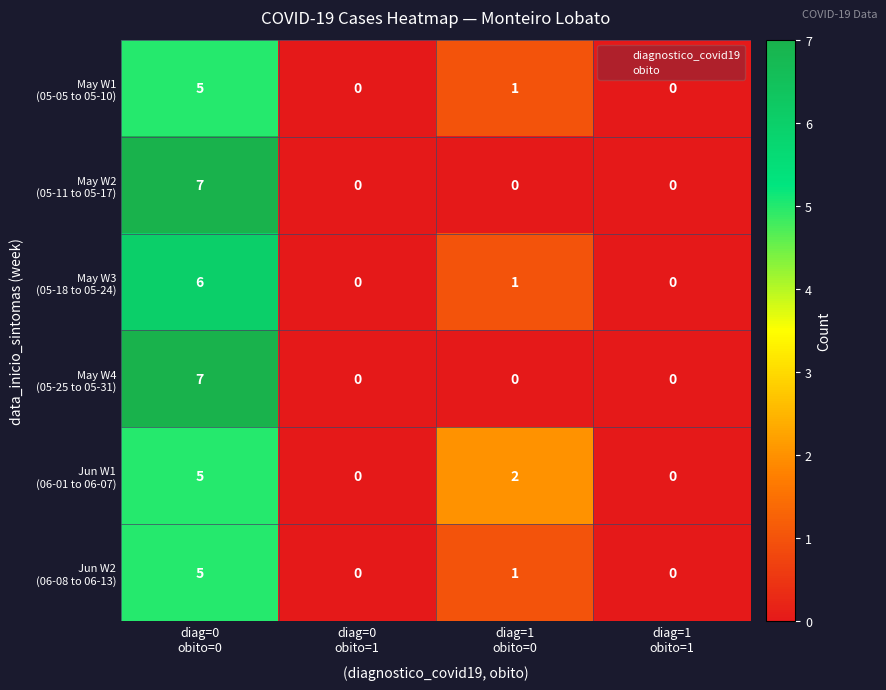

What is the maximum value shown in the chart?

7